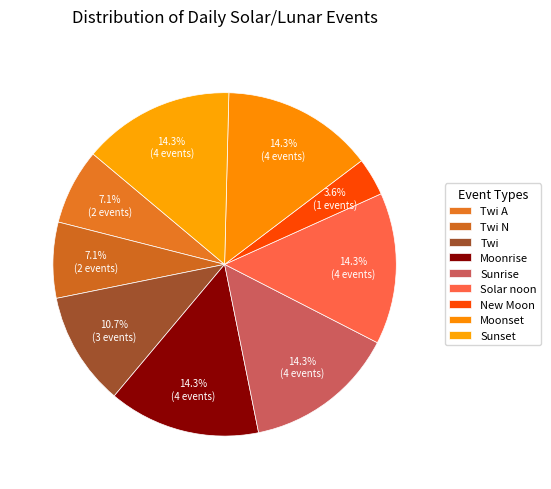

Count the number of slices in the pie.

9